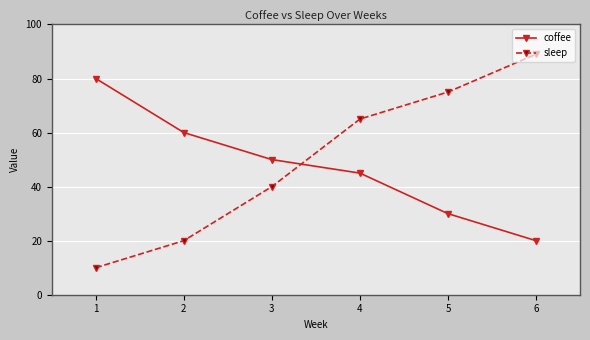

What are all the series names shown in the legend?

coffee, sleep